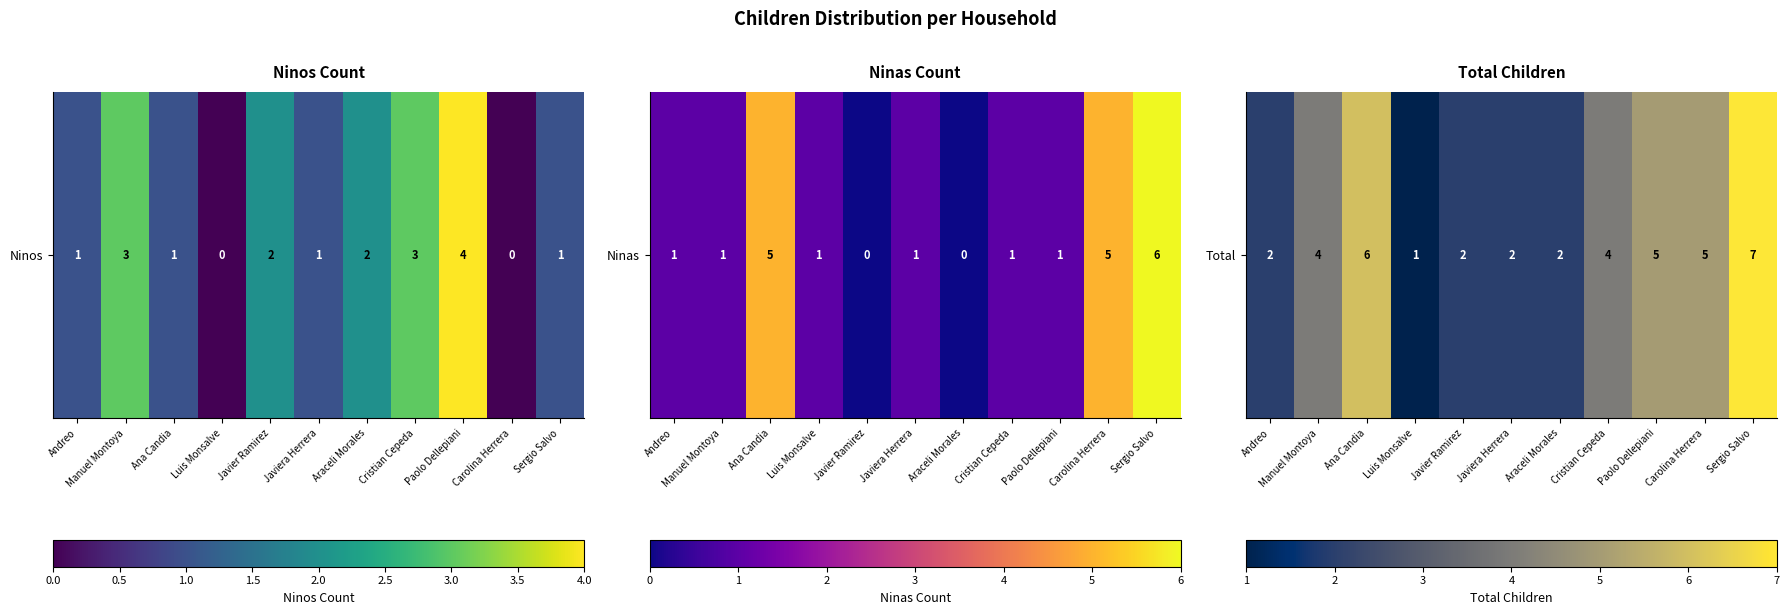

At which category does the chart reach its peak across all series?

Sergio Salvo